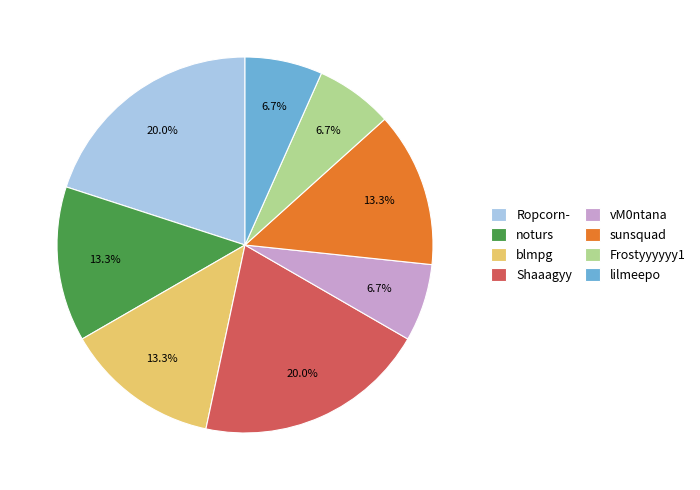

To the nearest percent, what is the average slice percentage?

12%